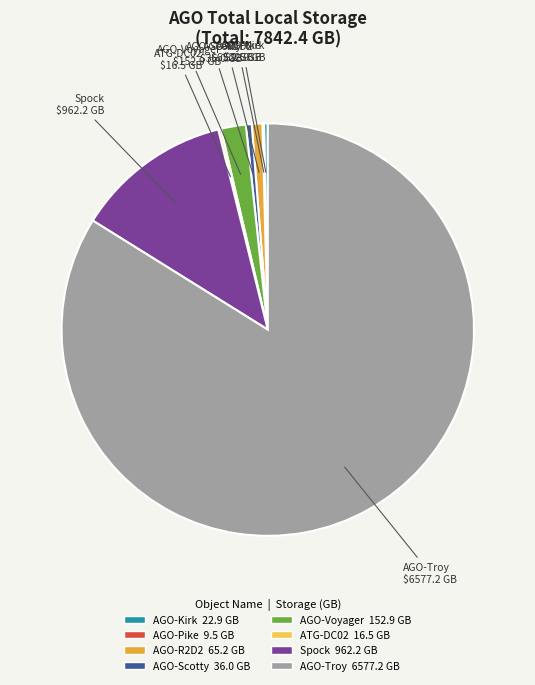

Is AGO-Troy the majority of the pie?

Yes